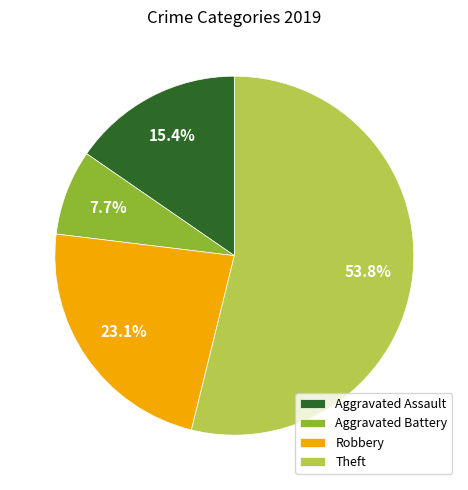

How many segments does this pie chart have?

4